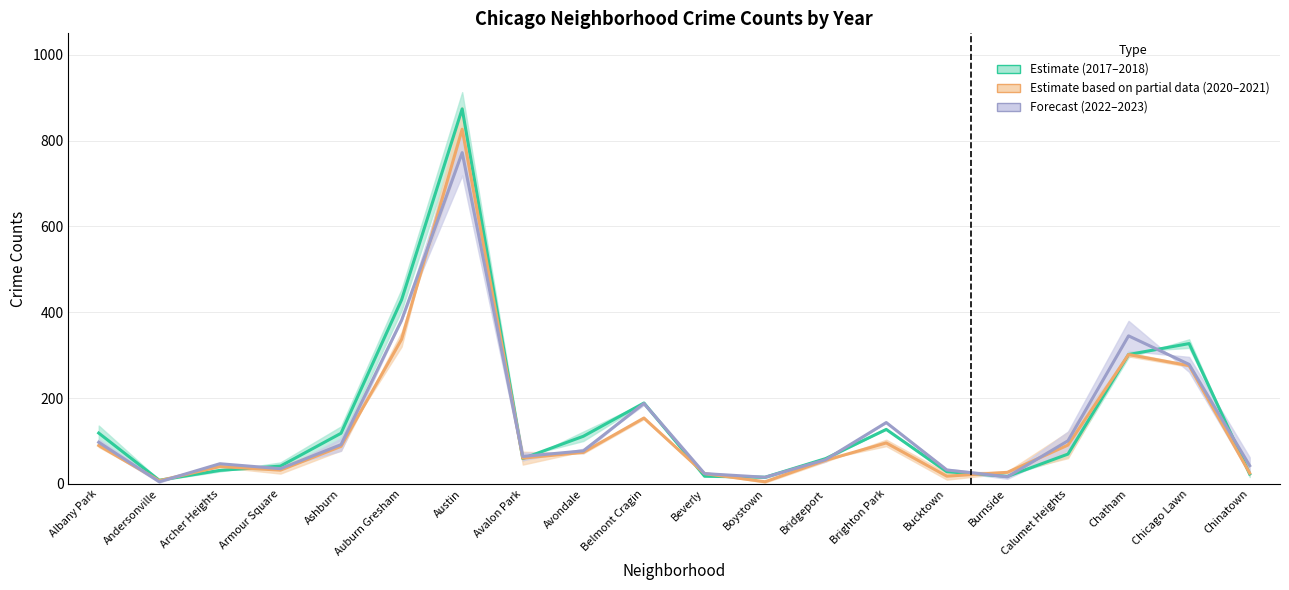

True or false: Estimate has a value of 12.3 at Bucktown.

False